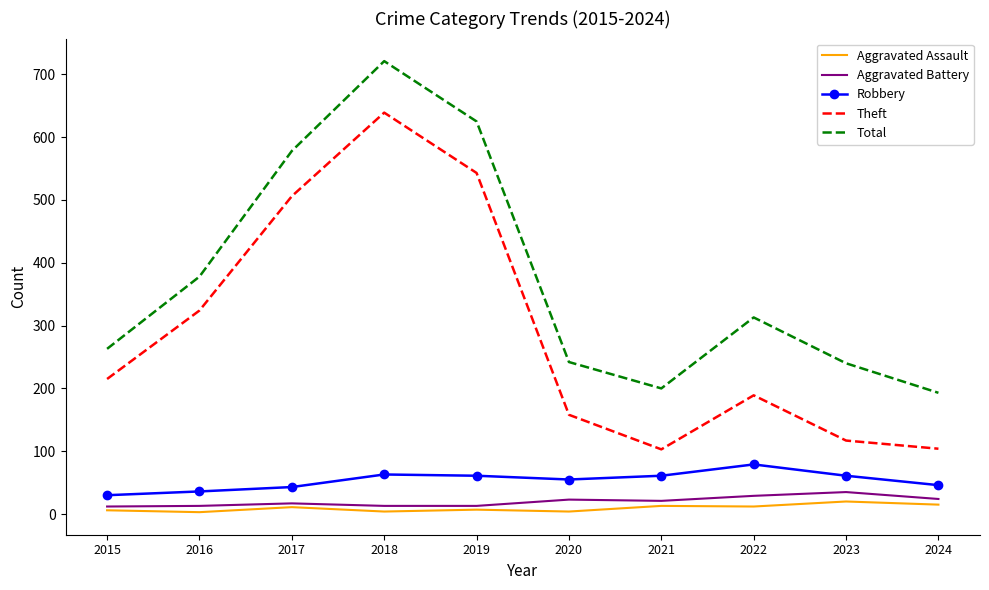

What is the greatest value displayed?

721